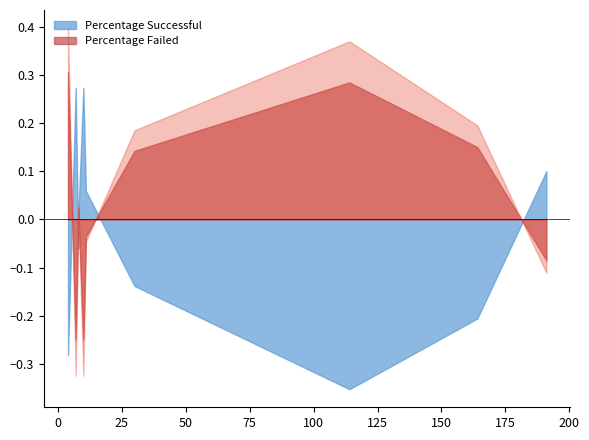

How many series are shown in this chart?

2